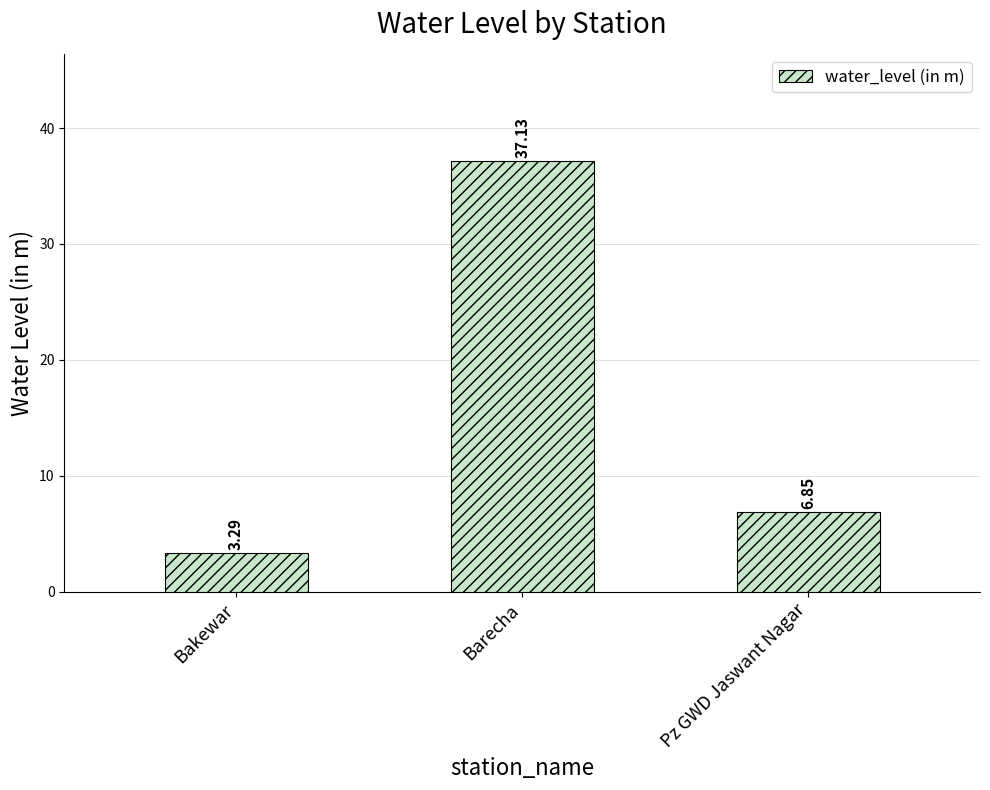

What is the label of the 2nd bar from the left?

Barecha